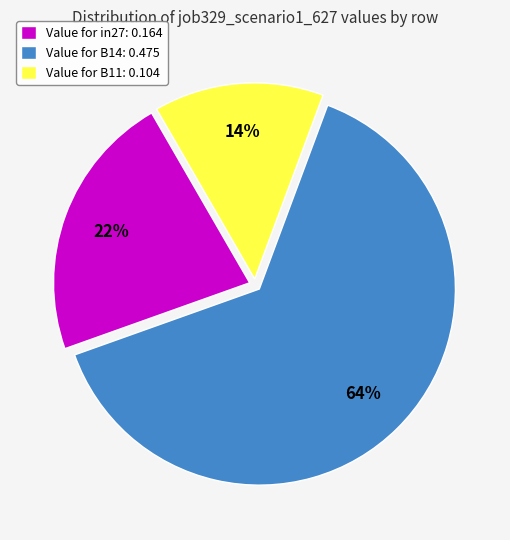

To the nearest percent, what is the difference between the largest and smallest slice percentages?

50%